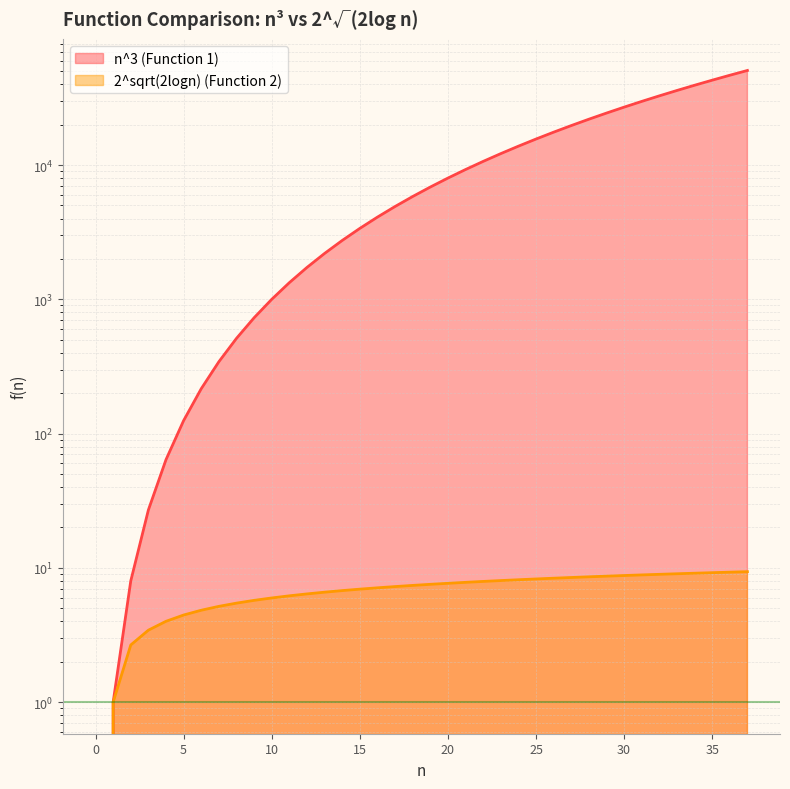

Rank the series at 23 from lowest to highest value.

2^sqrt(2logn) (Function 2), n^3 (Function 1)